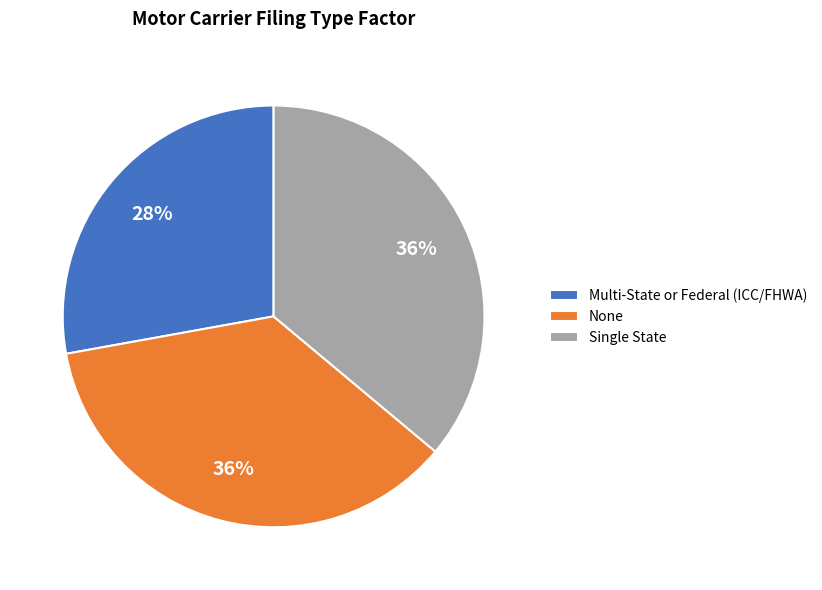

How many segments does this pie chart have?

3